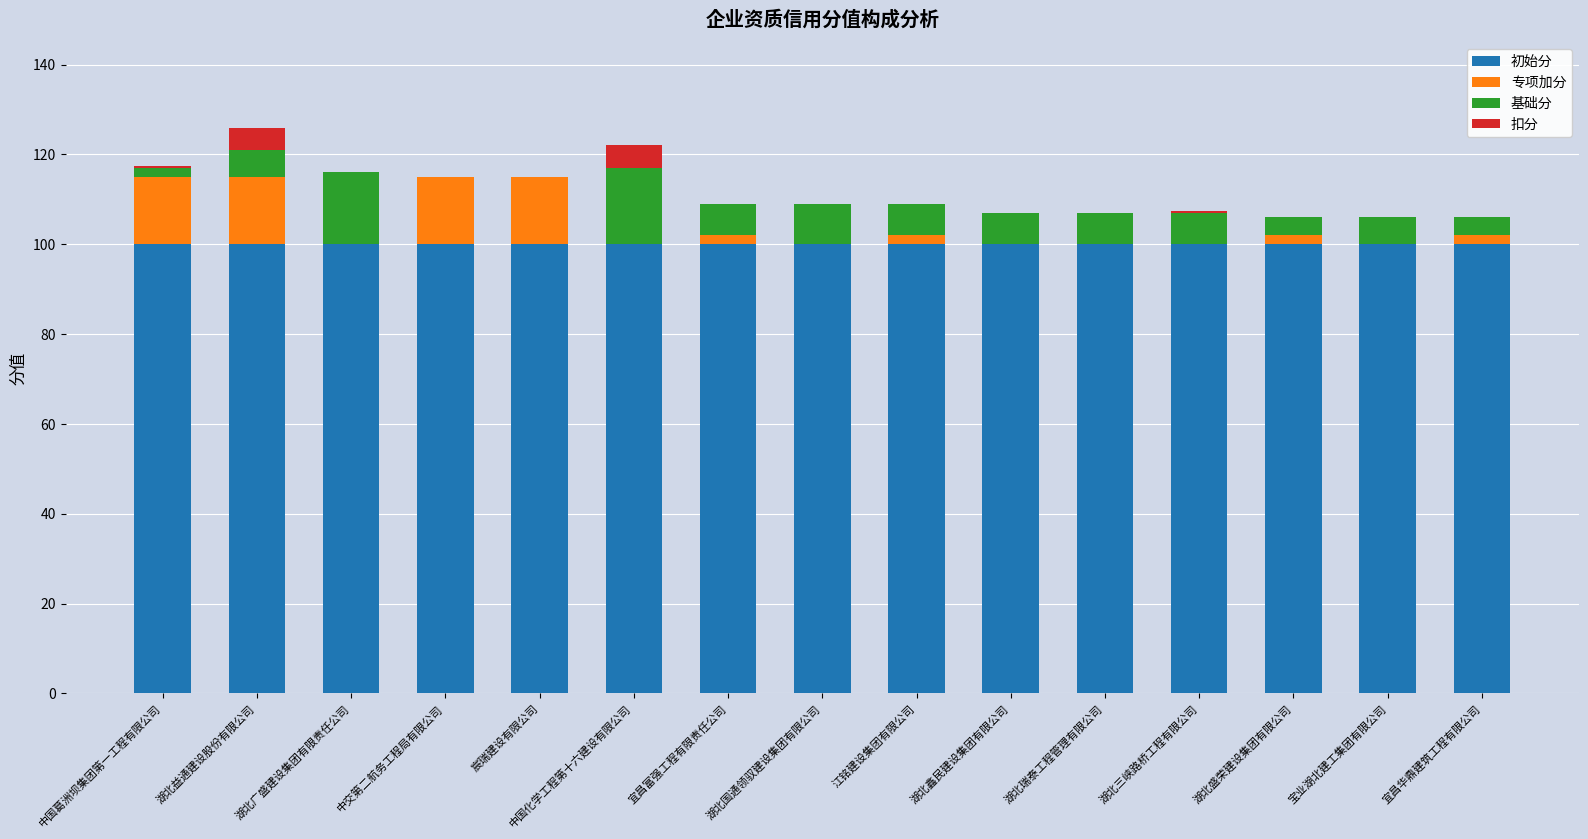

The value of 初始分 at 宜昌华鼎建筑工程有限公司 is 100.0. True or false?

True